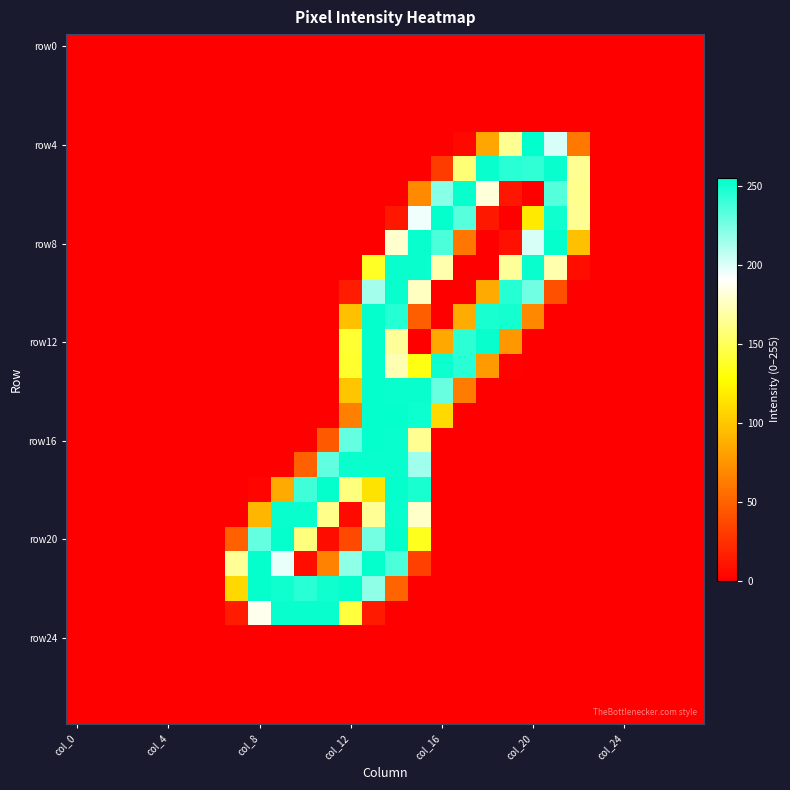

At how many categories does at least one series exceed 59?

16